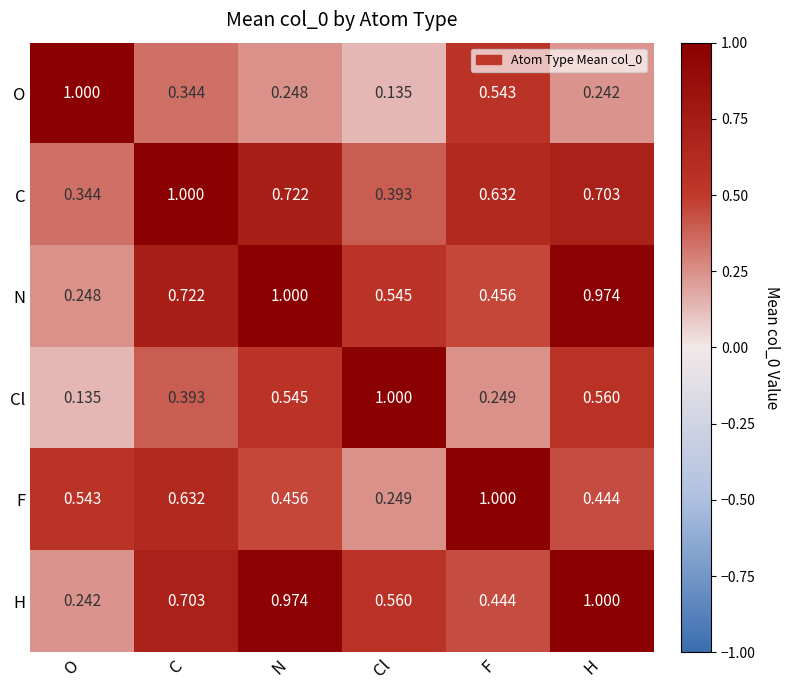

List the labels in order of O value, largest first.

O, F, C, N, H, Cl